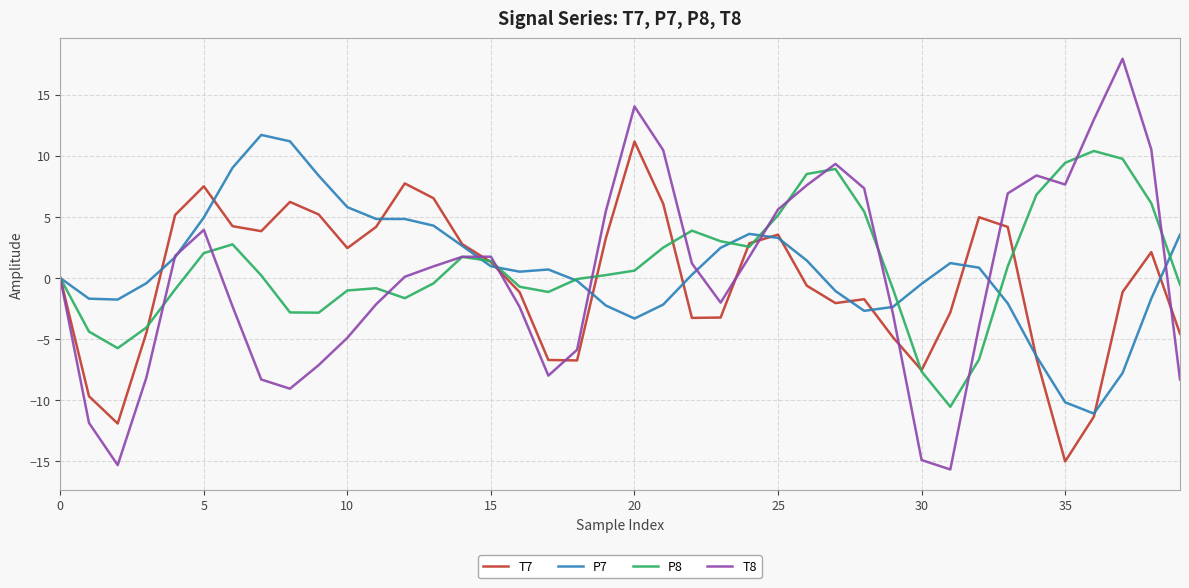

What is the minimum value for P8?

-10.5